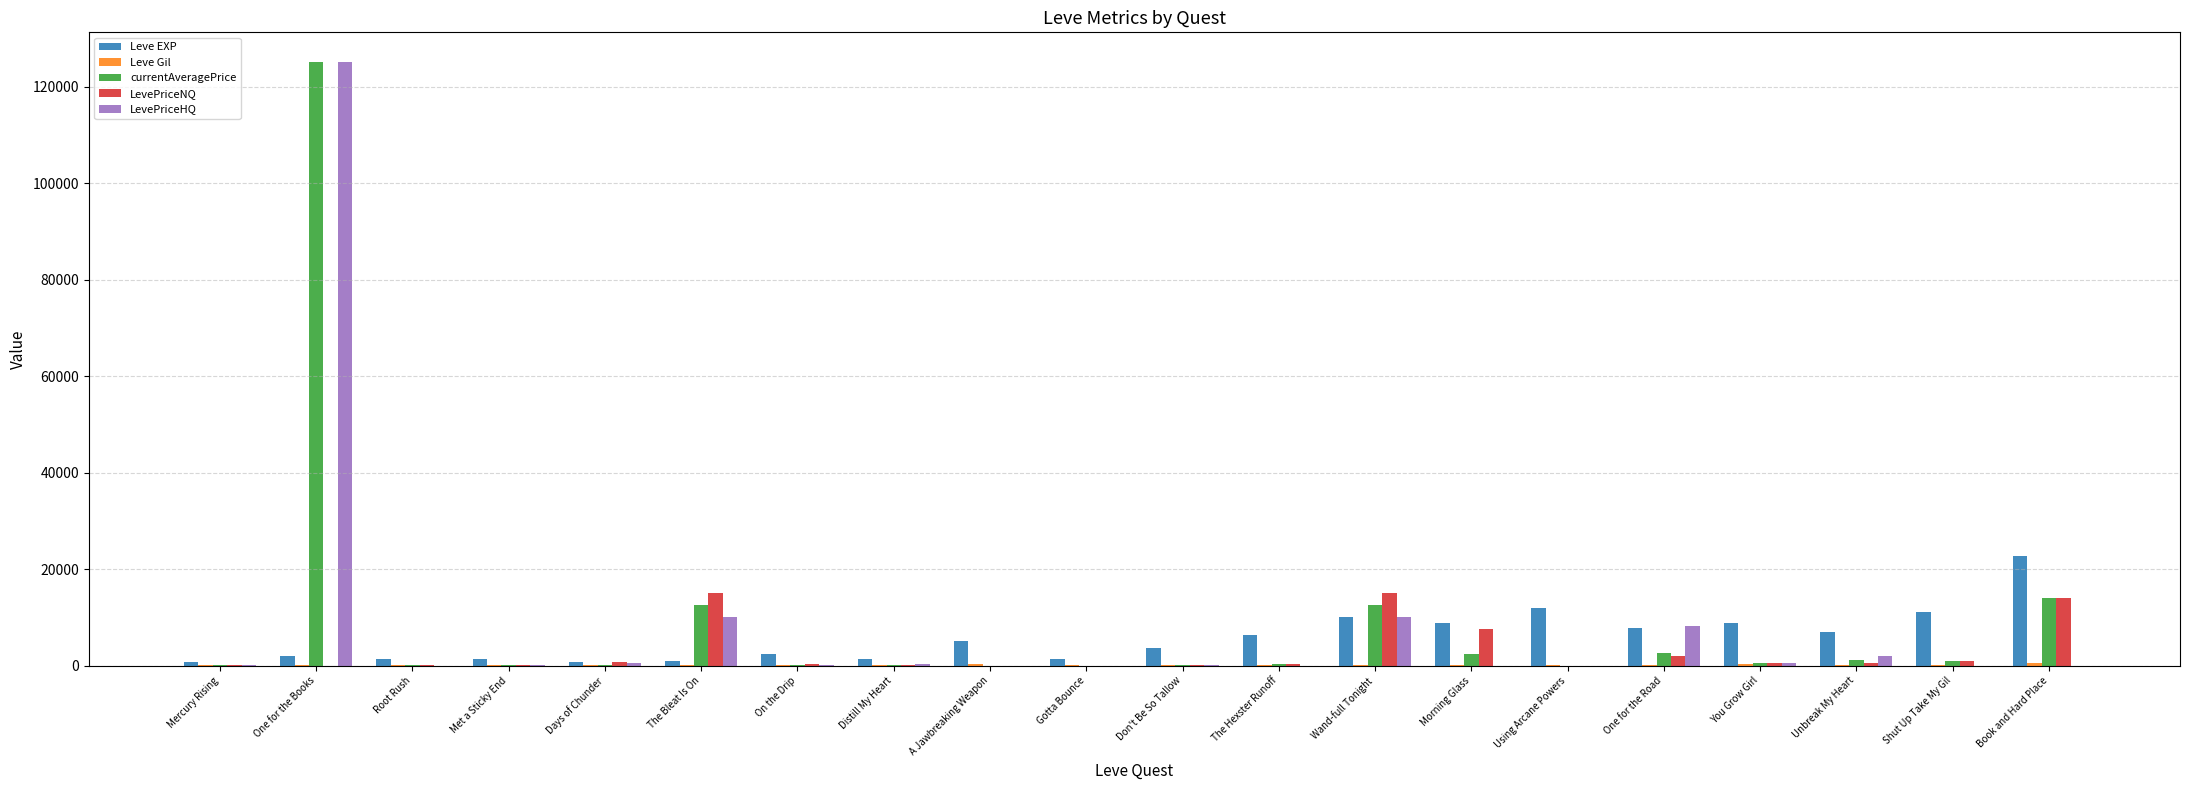

At which category is the sum across all series the highest?

One for the Books